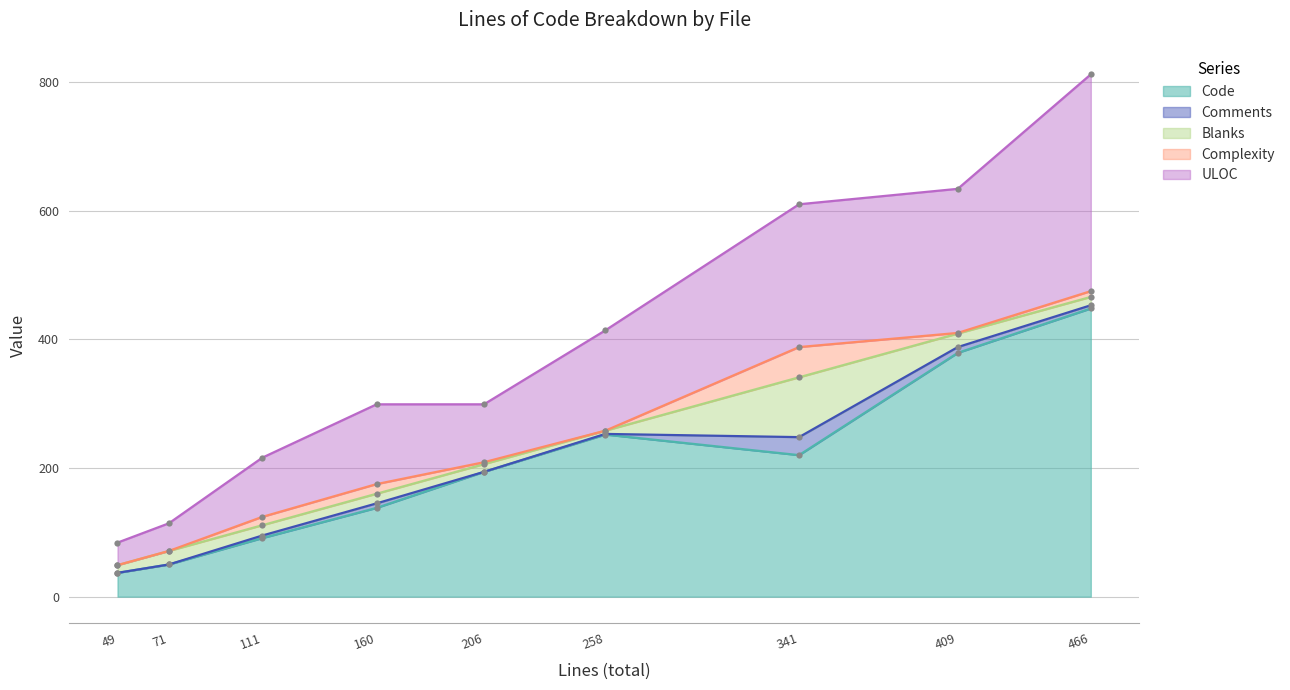

True or false: Code has a value of 379 at 409.

True